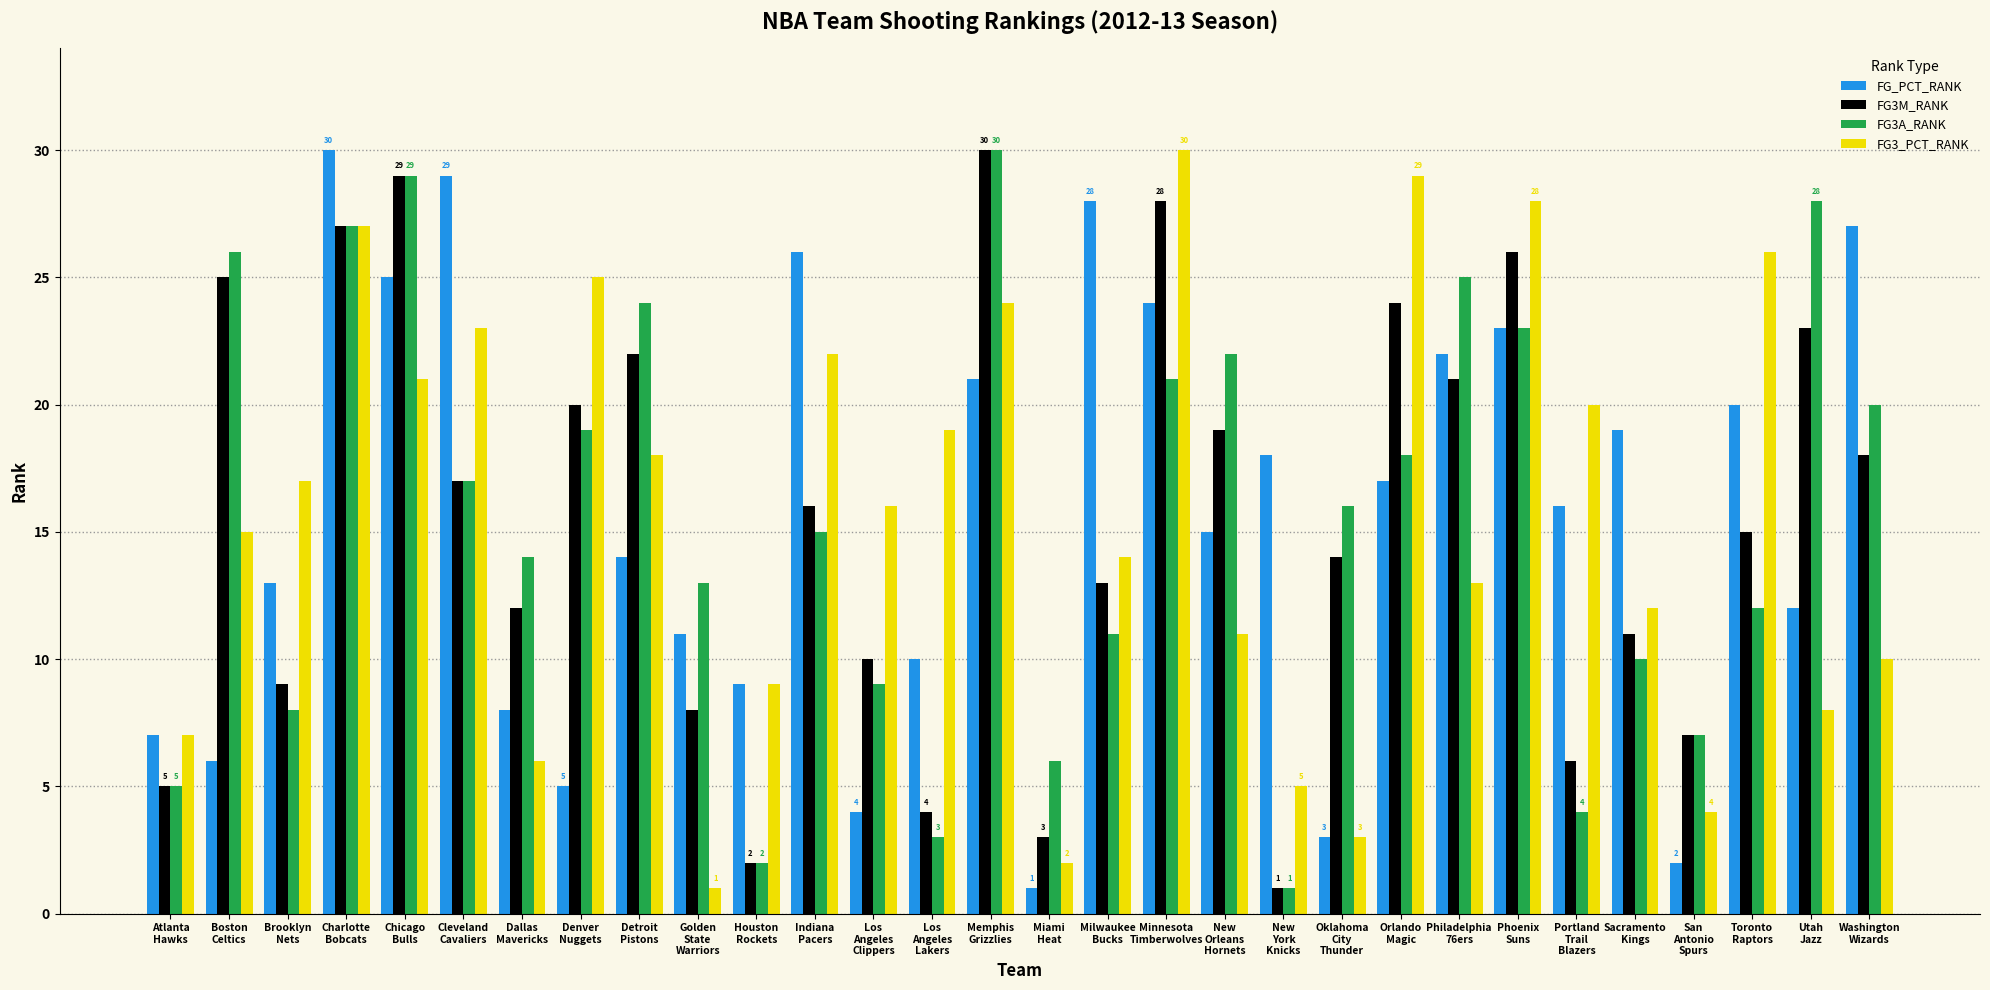

How many bars are there in each group?

4